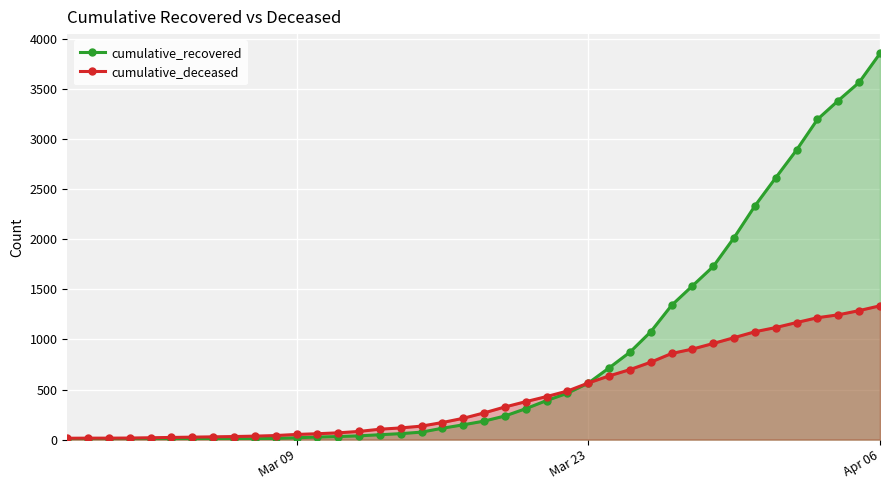

Which series has the largest total across all categories?

cumulative_recovered